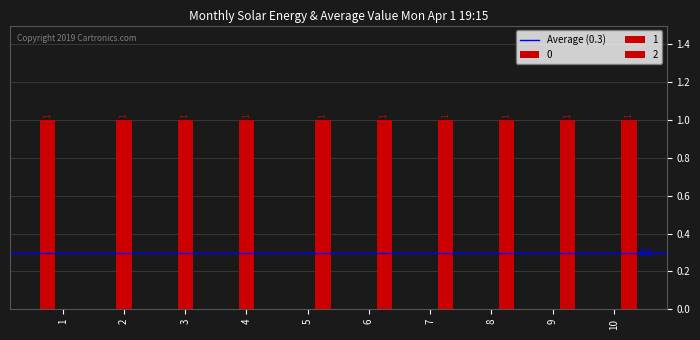

Is the value of 2 at 3 greater than the value of 0 at 8?

No